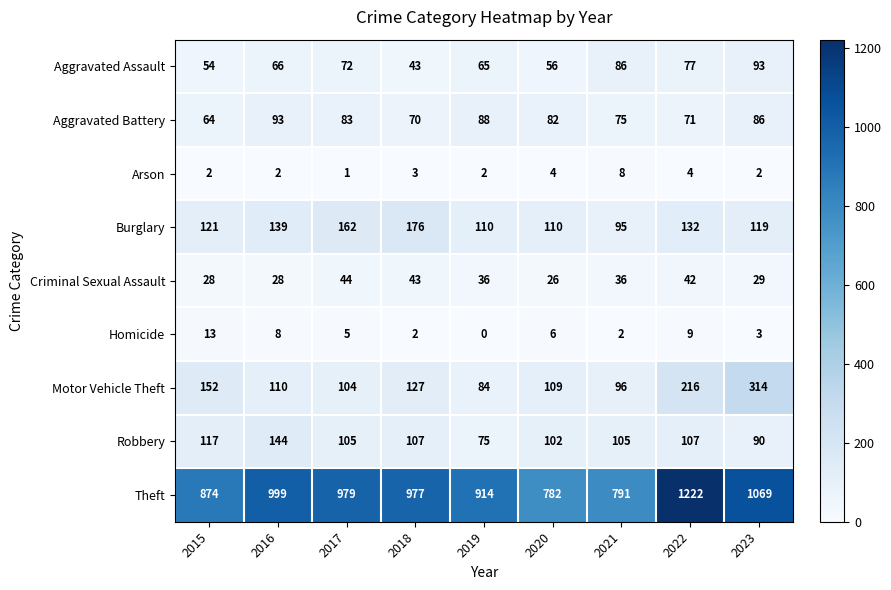

How many values in the Homicide series are below 5?

4